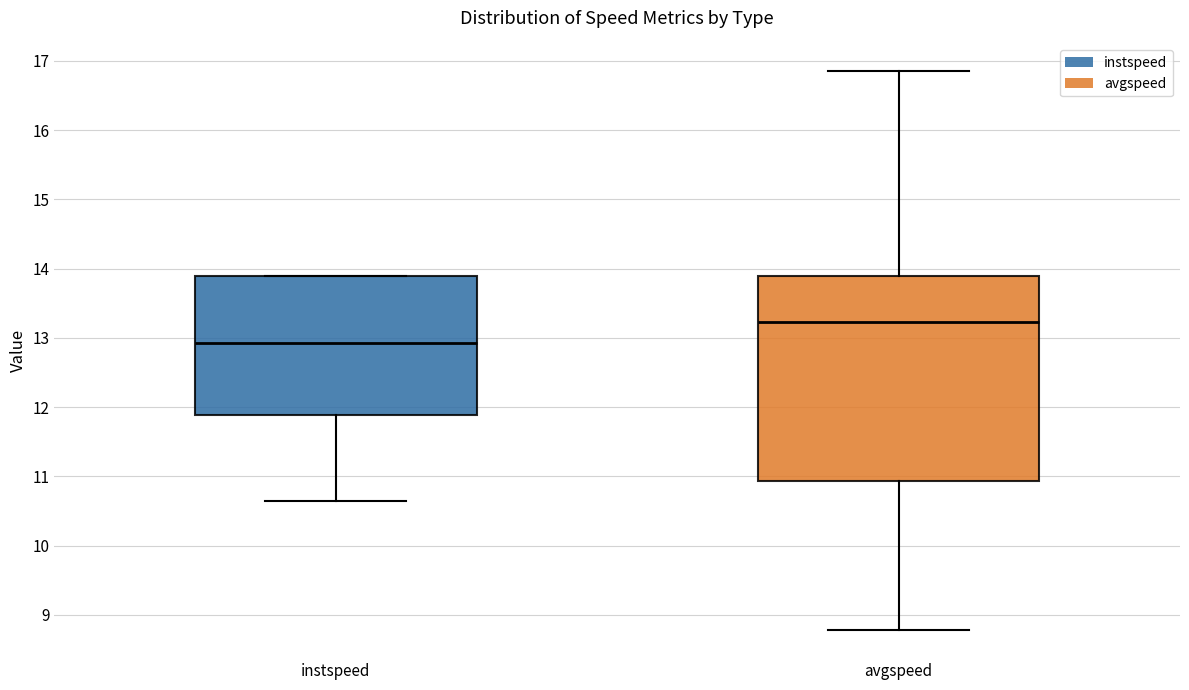

Reading left to right, transcribe this box plot: for each box, give where its median line is, the range the box spans, and where its two whiskers end, as read against the y-axis. The values are not printed on the chart, so give them approximately, as read against the axis.

instspeed: median 12.9, box 11.9 to 13.9, whiskers 10.6 to 13.9
avgspeed: median 13.2, box 10.9 to 13.9, whiskers 8.8 to 16.8